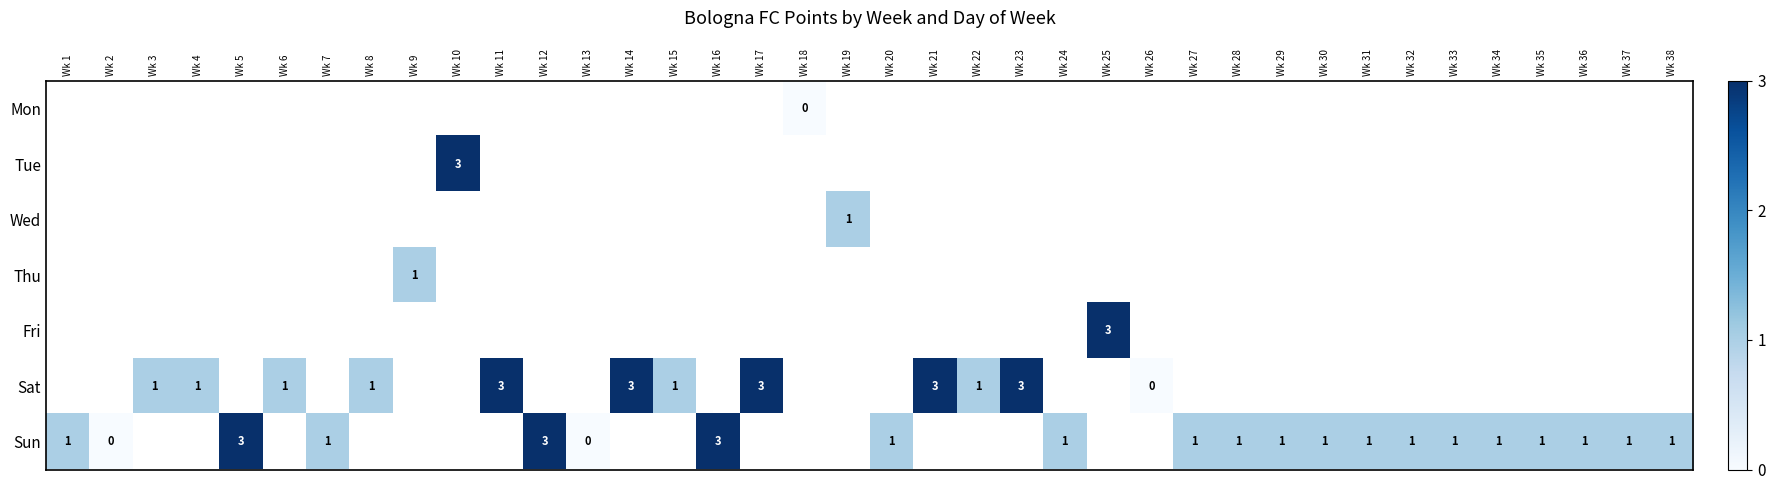

The value of Sat at Wk 21 is 5. True or false?

False